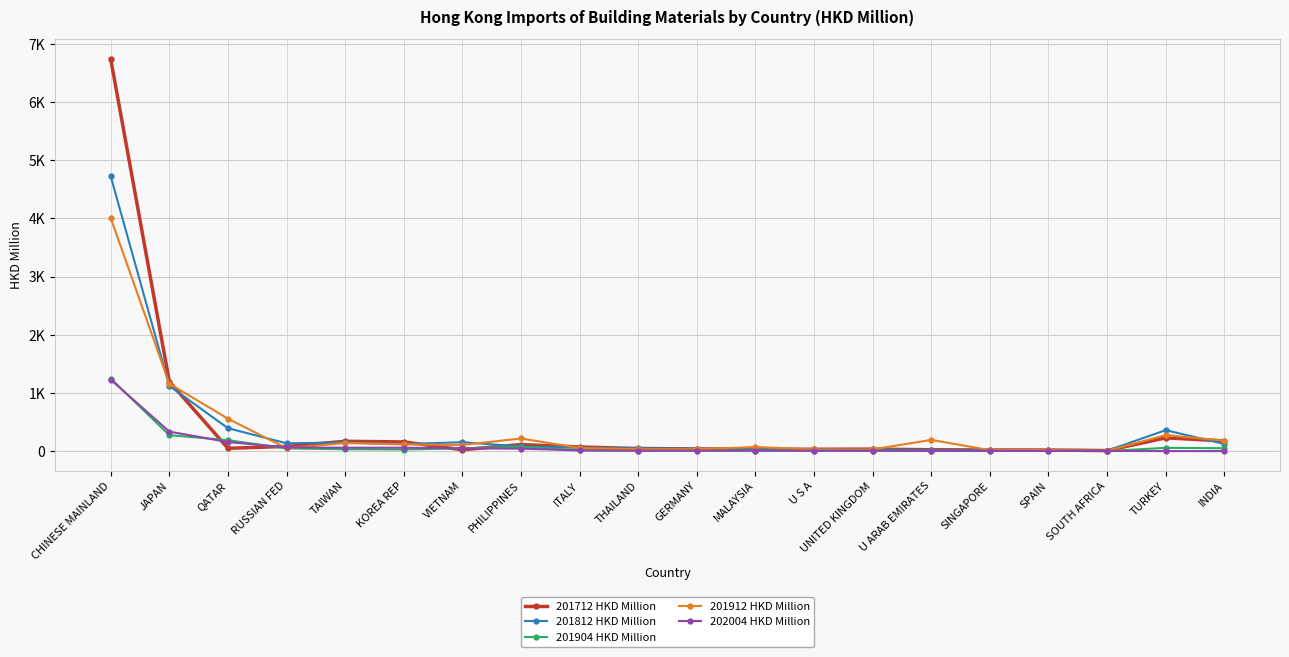

What are all the series names shown in the legend?

201712 HKD Million, 201812 HKD Million, 201904 HKD Million, 201912 HKD Million, 202004 HKD Million